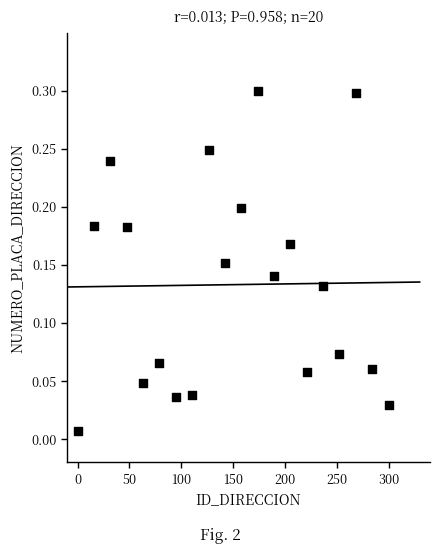

What is the range of X values (max minus min)?

300.0